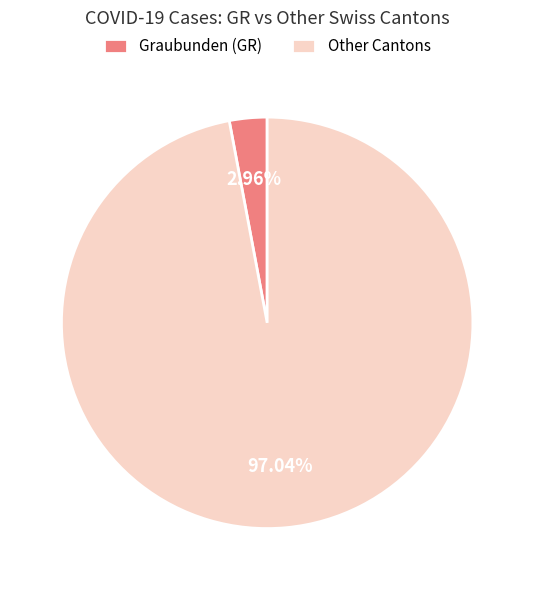

How many slices are in this pie chart?

2